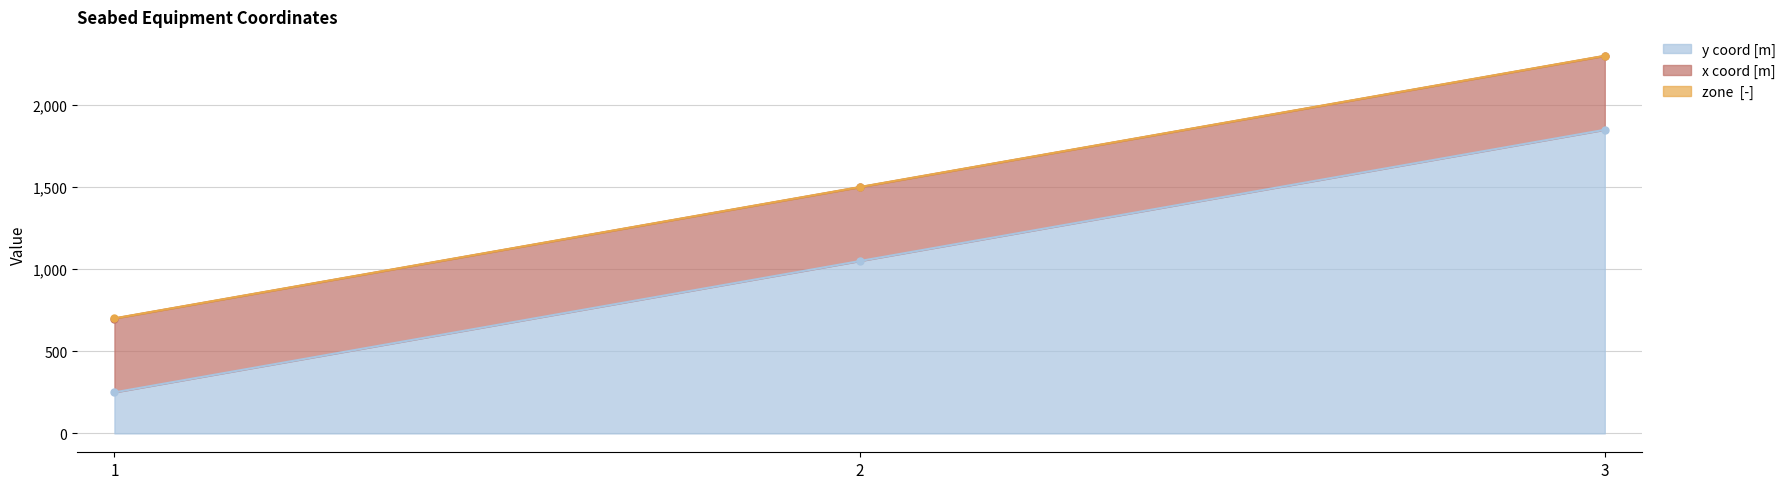

True or false: y coord [m] has a value of 1890 at 2.

False